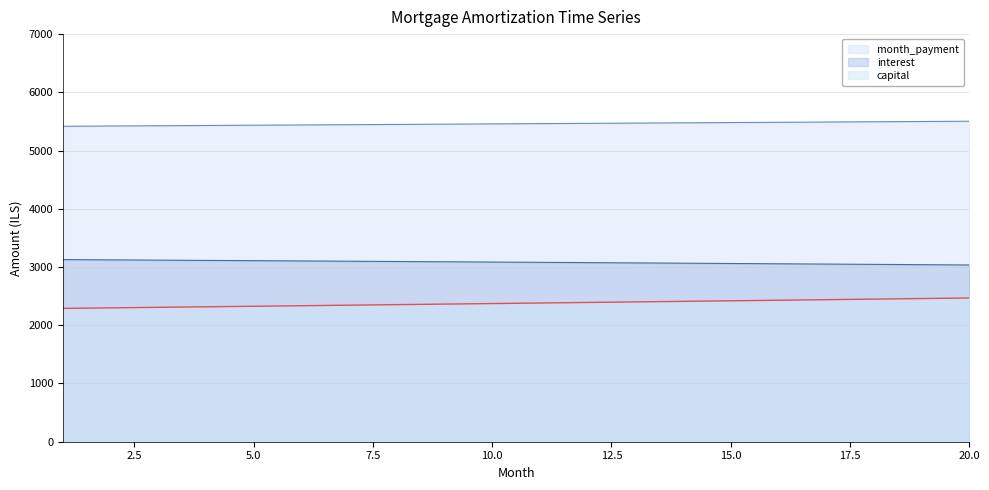

True or false: interest has a value of 1719.9 at 6.

False